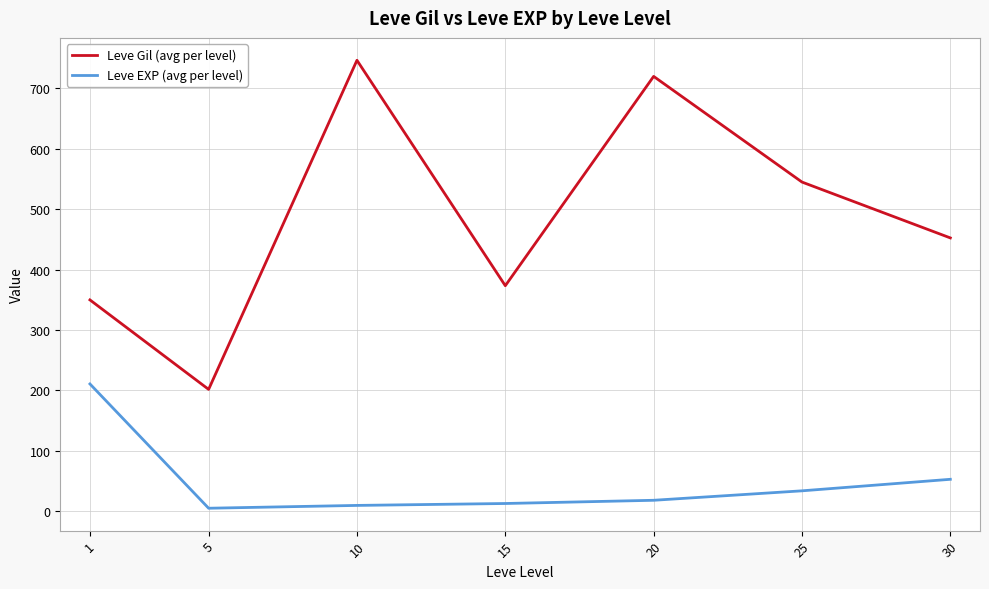

What is the average value of the Leve Gil (avg per level) series?

484.1